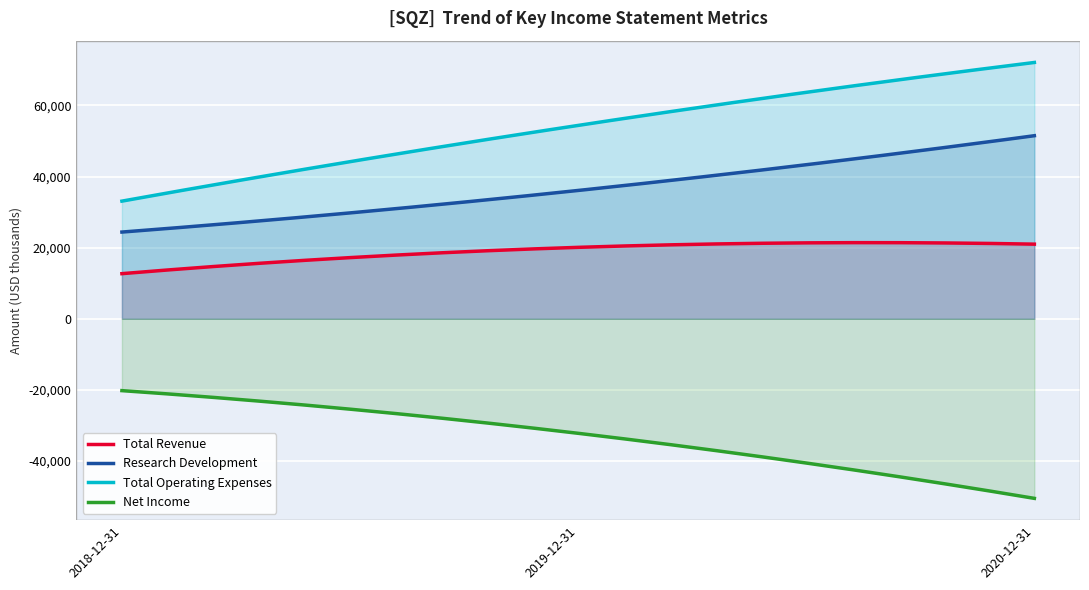

Where does the Net Income series first go above -32200?

2018-12-31